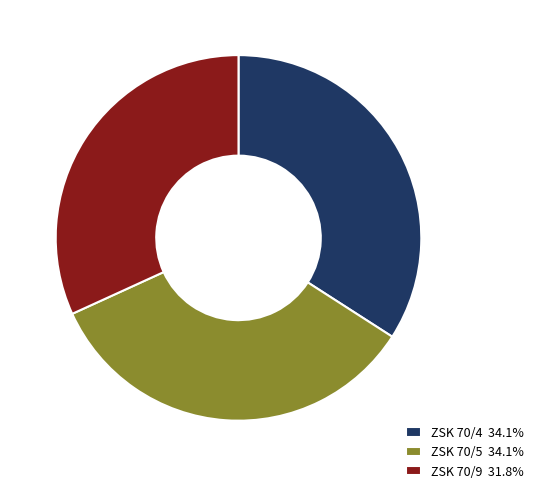

Is the sum of ZSK 70/5 34.1% and ZSK 70/9 31.8% greater than half?

Yes